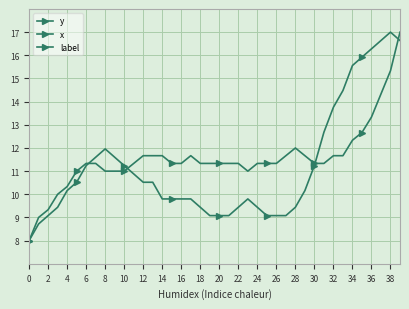

How many intersections are there between x and y?

4